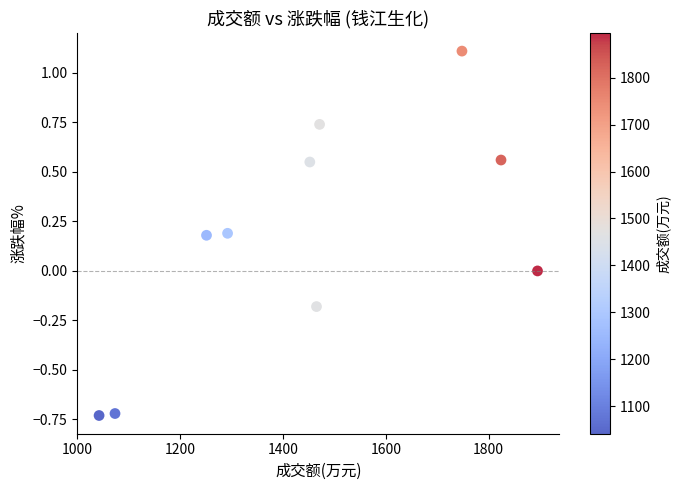

What is the range of X values (max minus min)?

853.0